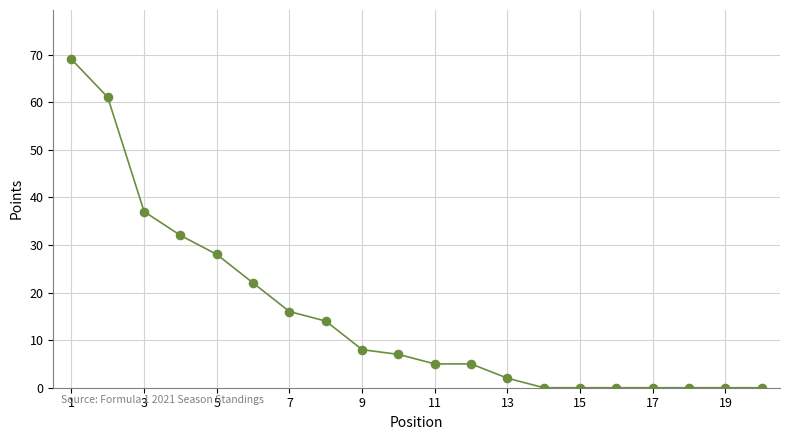

What Y value in the scatter plot is closest to 34?

32